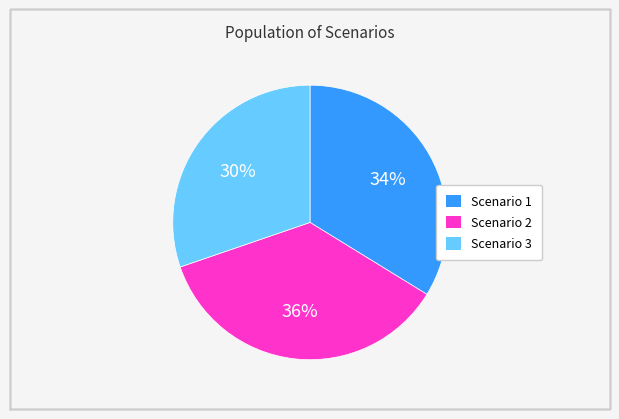

To the nearest percent, what is the difference between the largest and smallest slice percentages?

6%